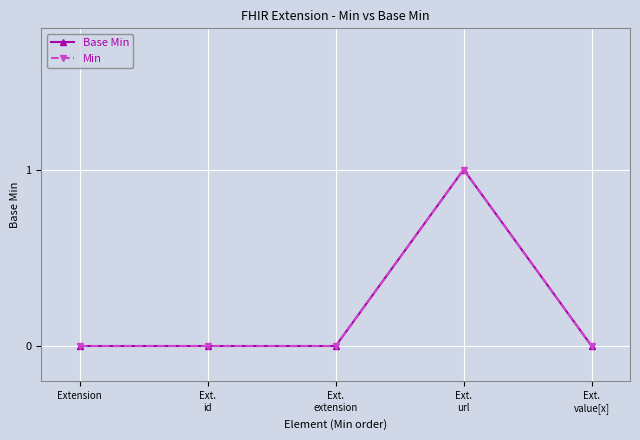

Is this an area chart (filled region under the line)?

No